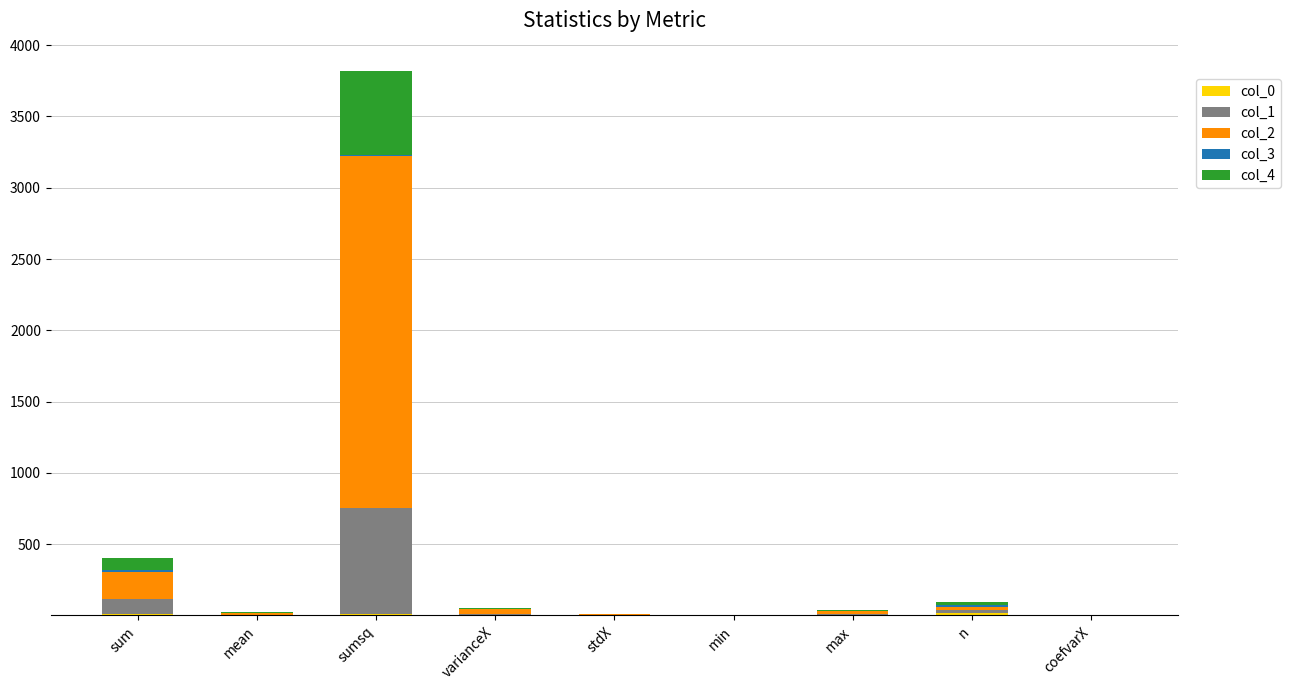

Does the chart contain stacked bars?

Yes